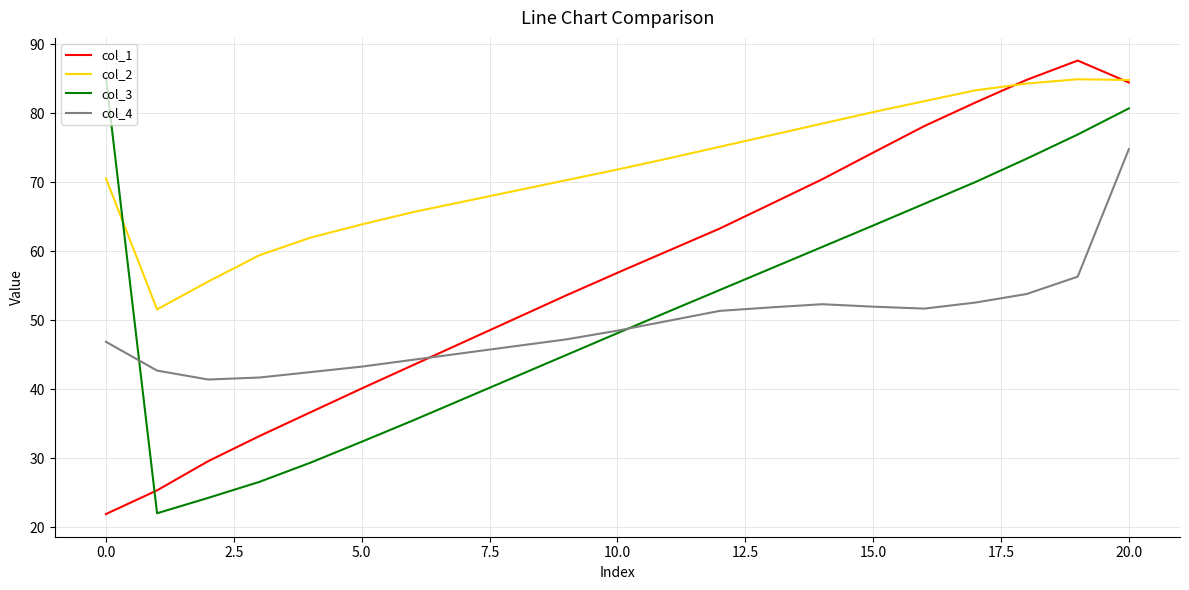

After their last crossing, which series has the higher values: col_2 or col_3?

col_2